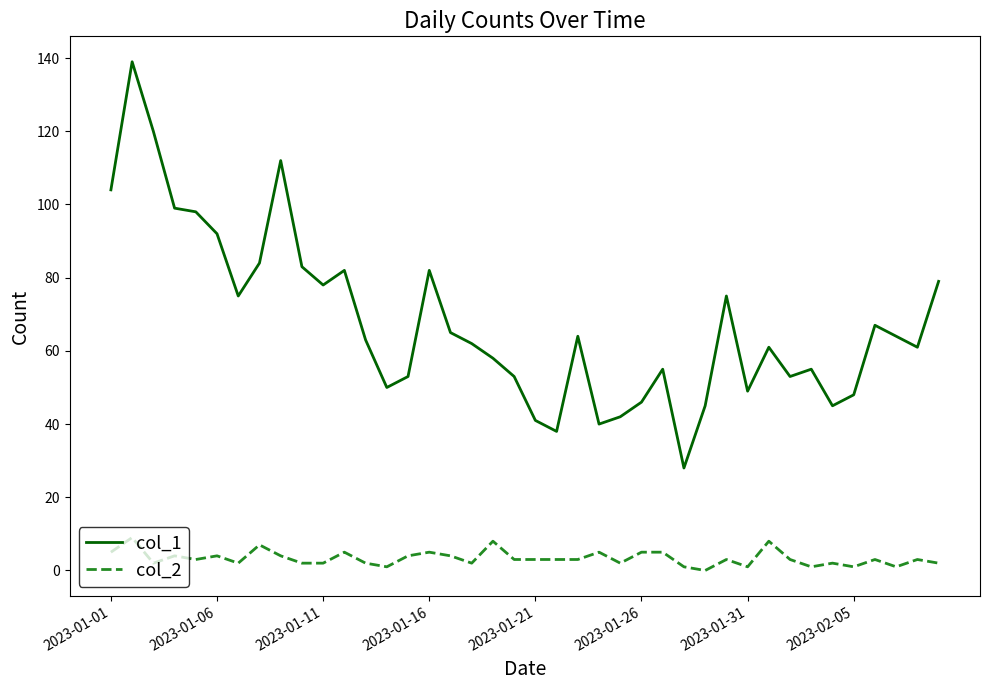

List the series in order of their overall mean, highest first.

col_1, col_2